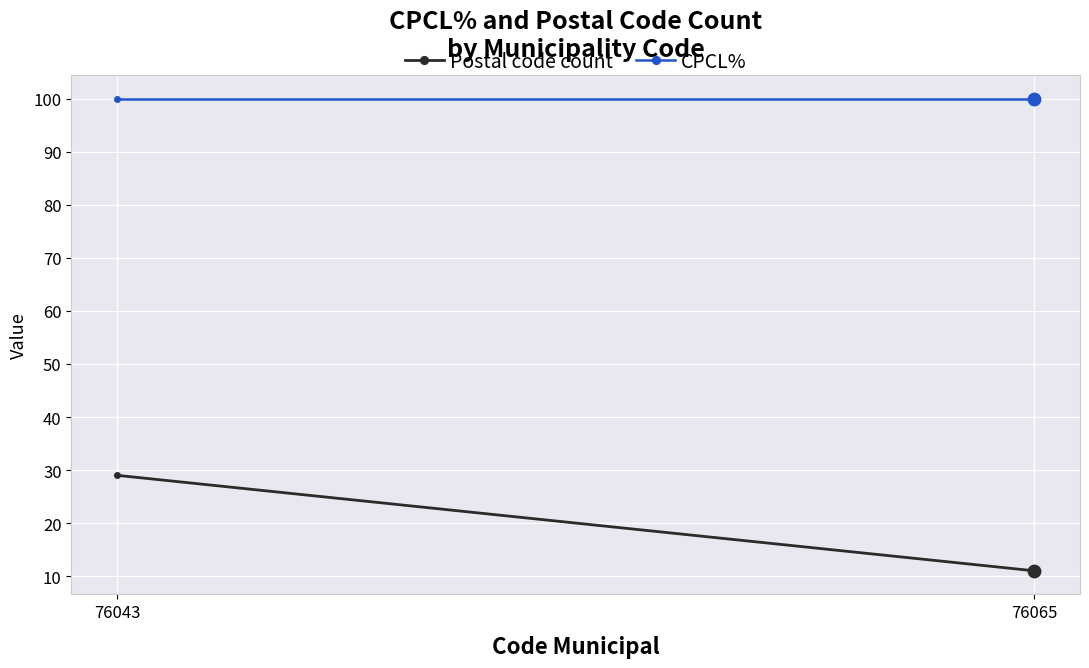

What is the total value across all series at 76043?

129